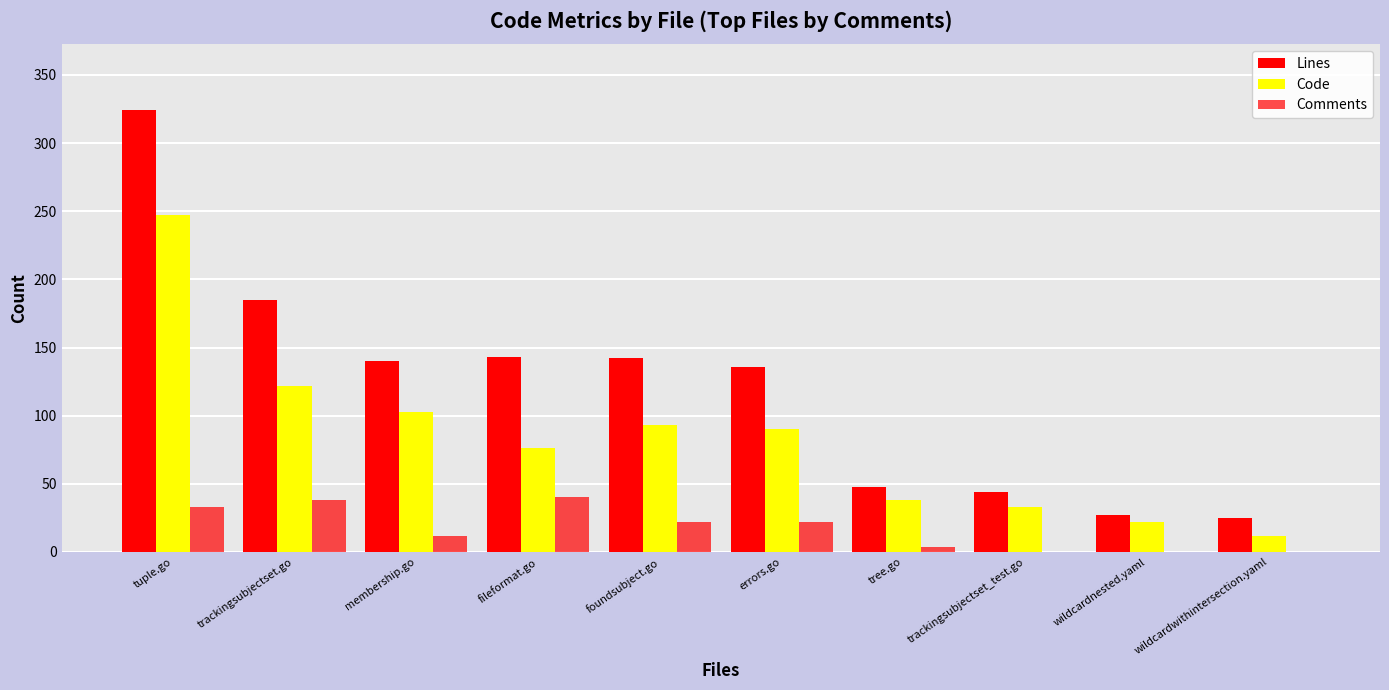

How many groups of bars are there?

10